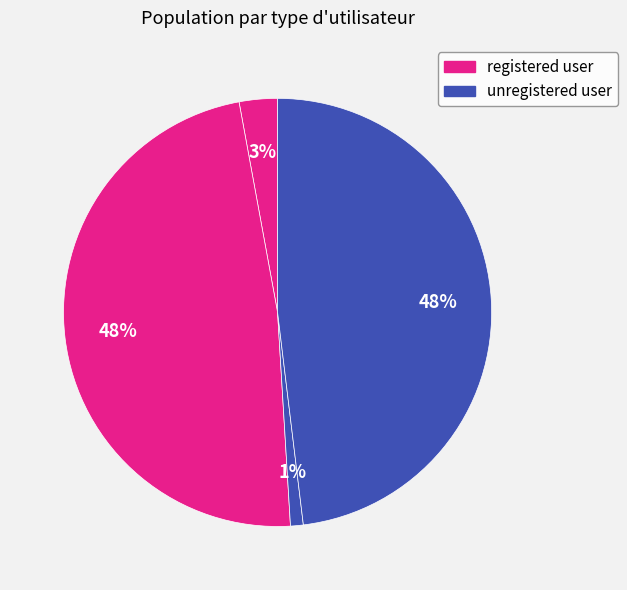

Is there any slice that represents more than half of the pie?

No